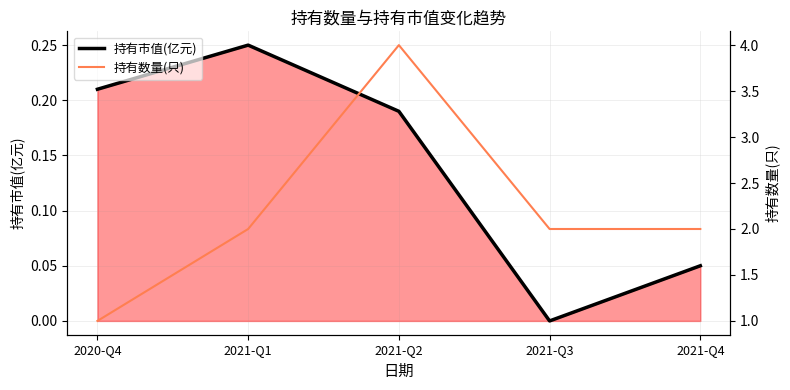

How many data points in 持有数量(只) are less than 2?

1